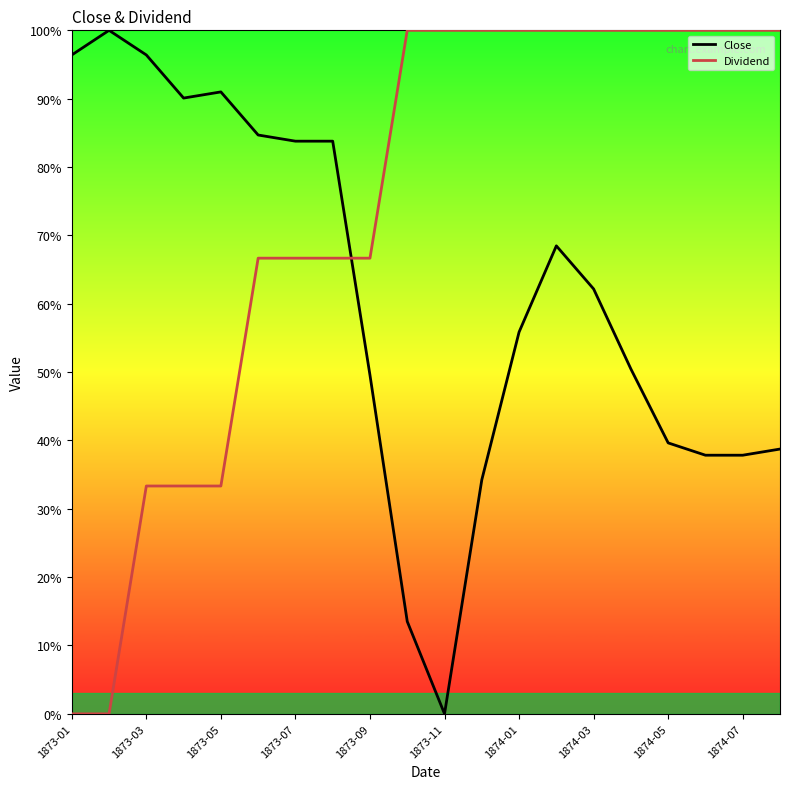

Which series has the largest total across all categories?

Dividend